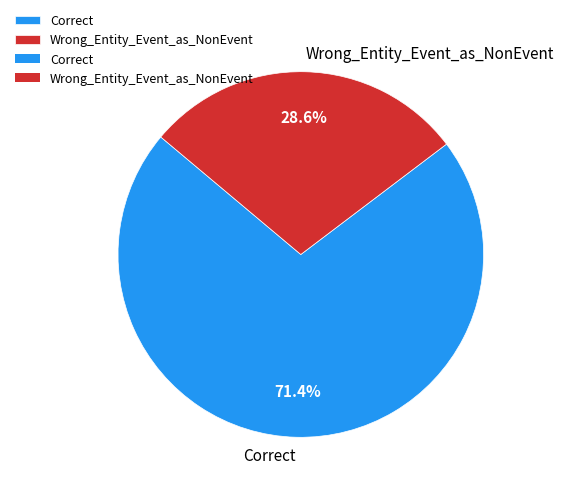

Which category has the biggest portion of the pie?

Correct